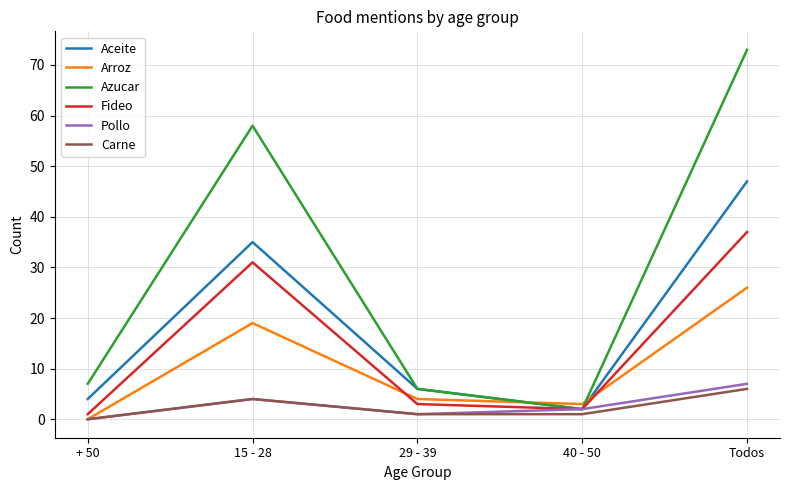

At how many categories does at least one series exceed 15?

2